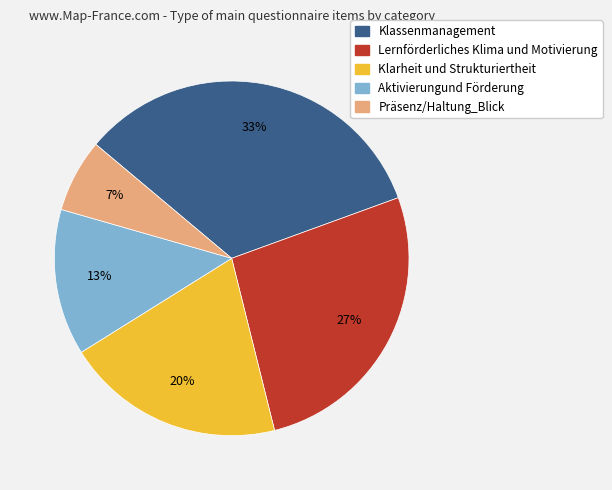

Is it true that Lernförderliches Klima und Motivierung is 19% of the pie?

False